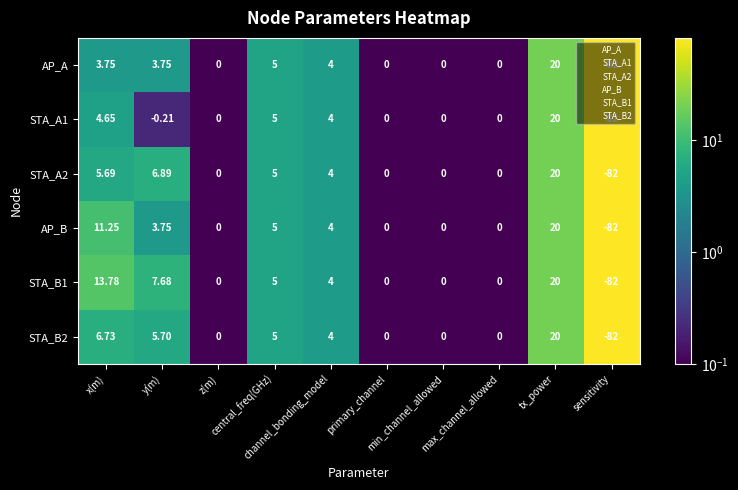

What is the maximum value shown in the chart?

20.0